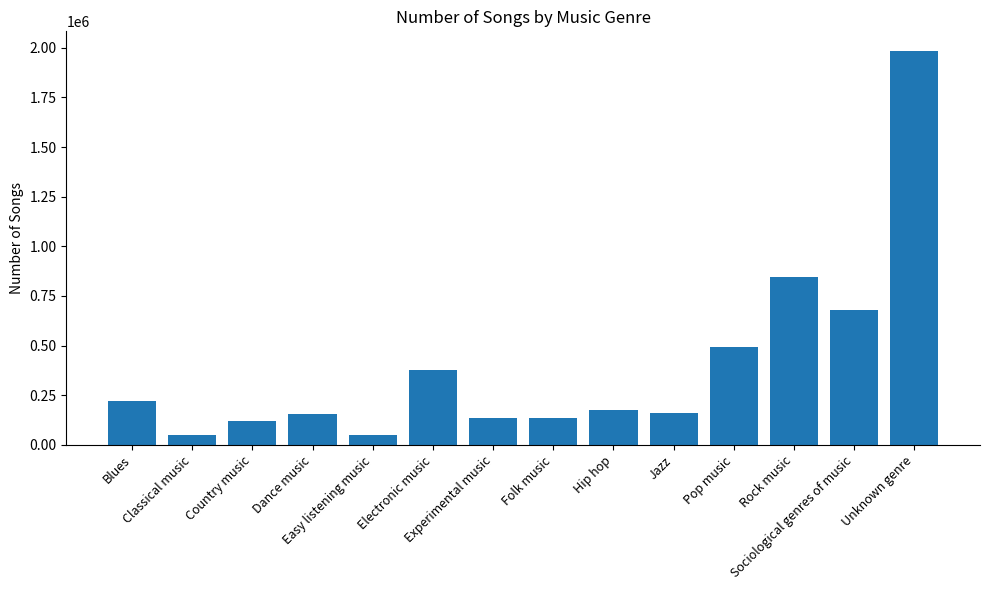

What is the difference between the values at Rock music and Folk music?

710754